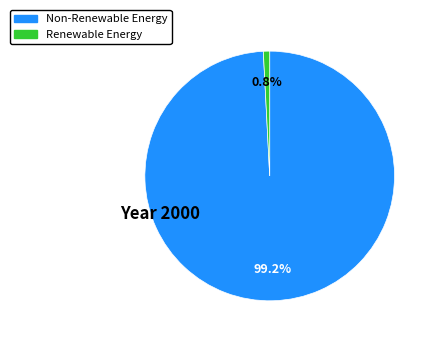

How many segments does this pie chart have?

2